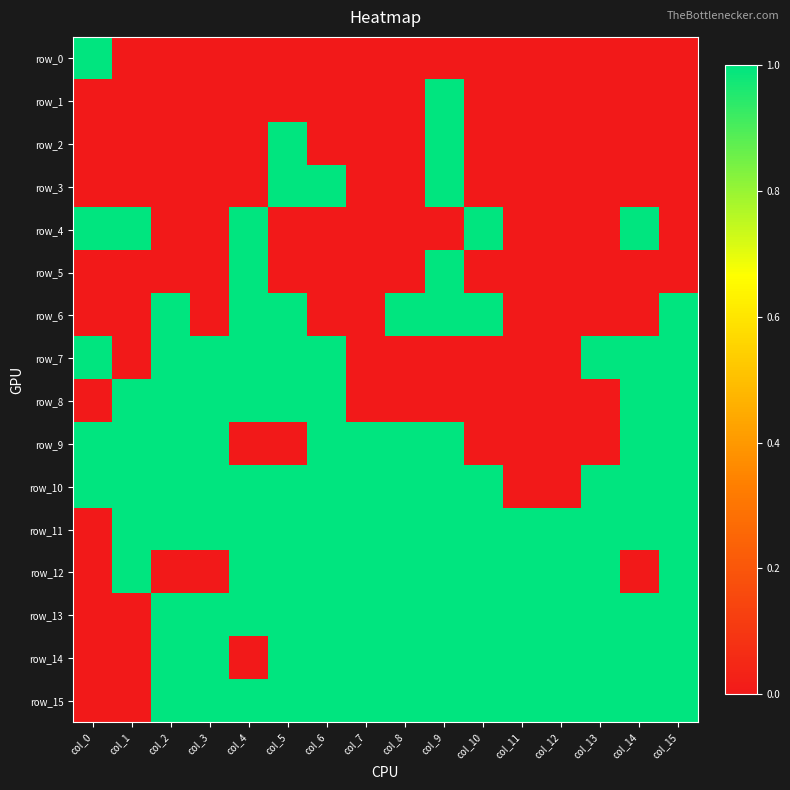

Which series has the widest spread of values?

row_0